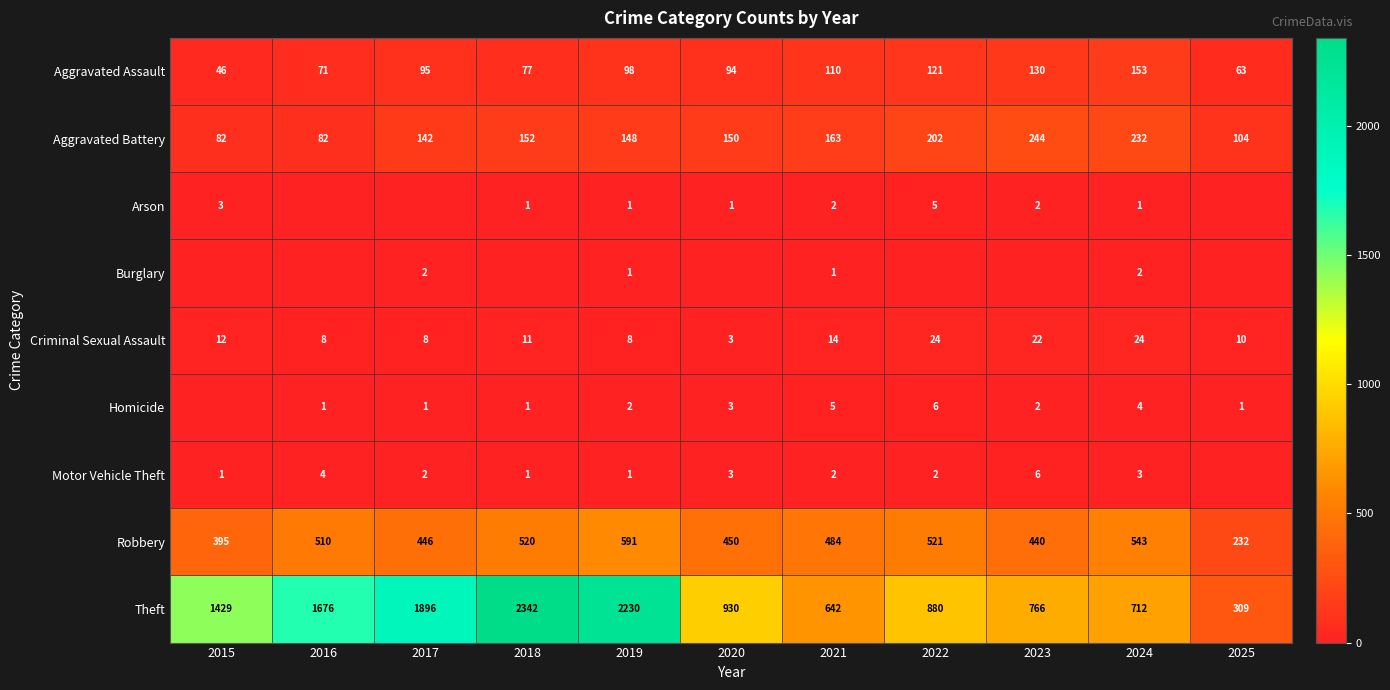

What is the difference between the second highest and minimum values in the Robbery series?

311